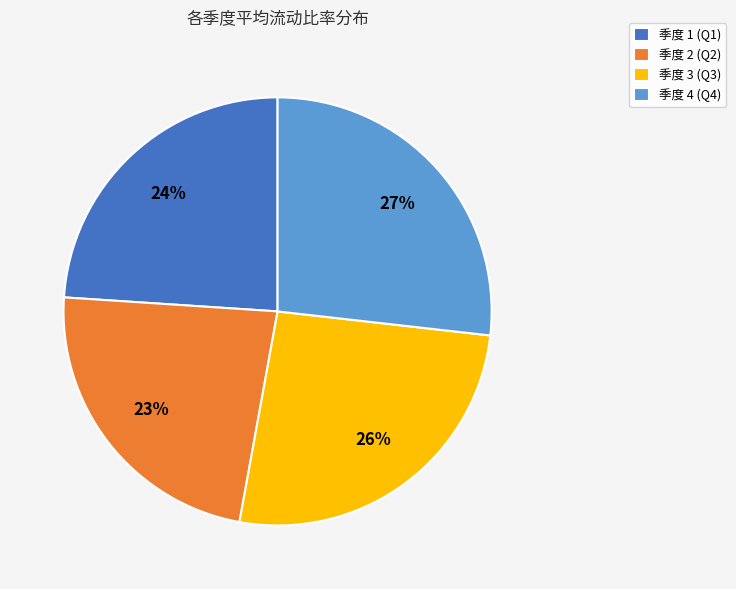

Do 季度 3 (Q3) and 季度 2 (Q2) together represent more than half of the pie?

No